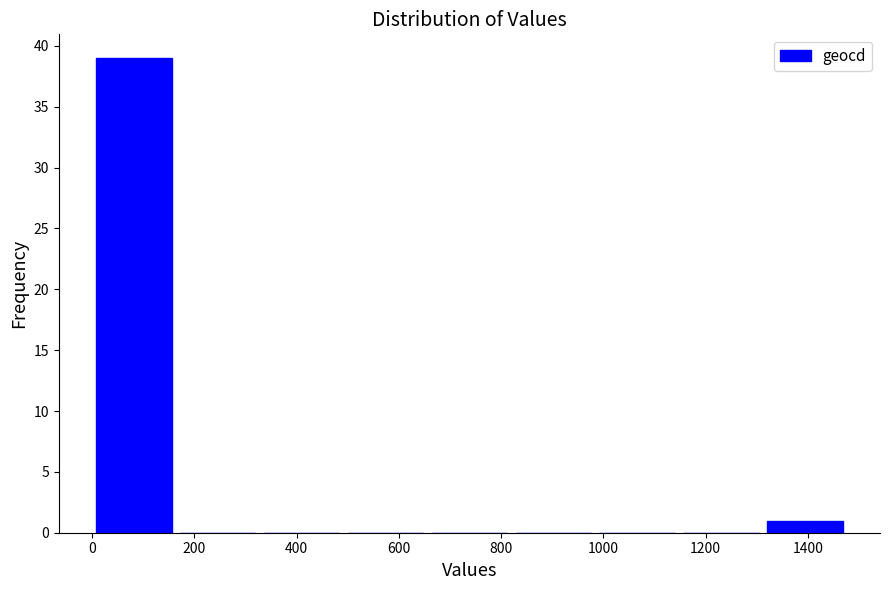

Which range on the x-axis has the tallest bar?

0 to 164